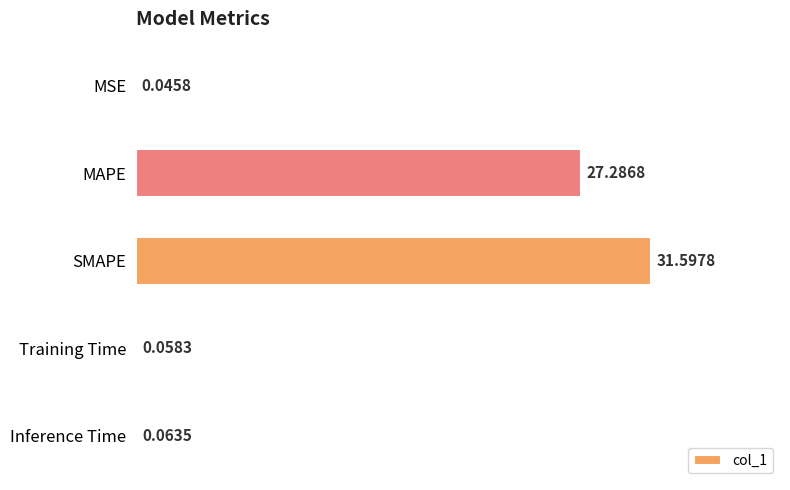

Between MAPE and Training Time, which is larger?

MAPE